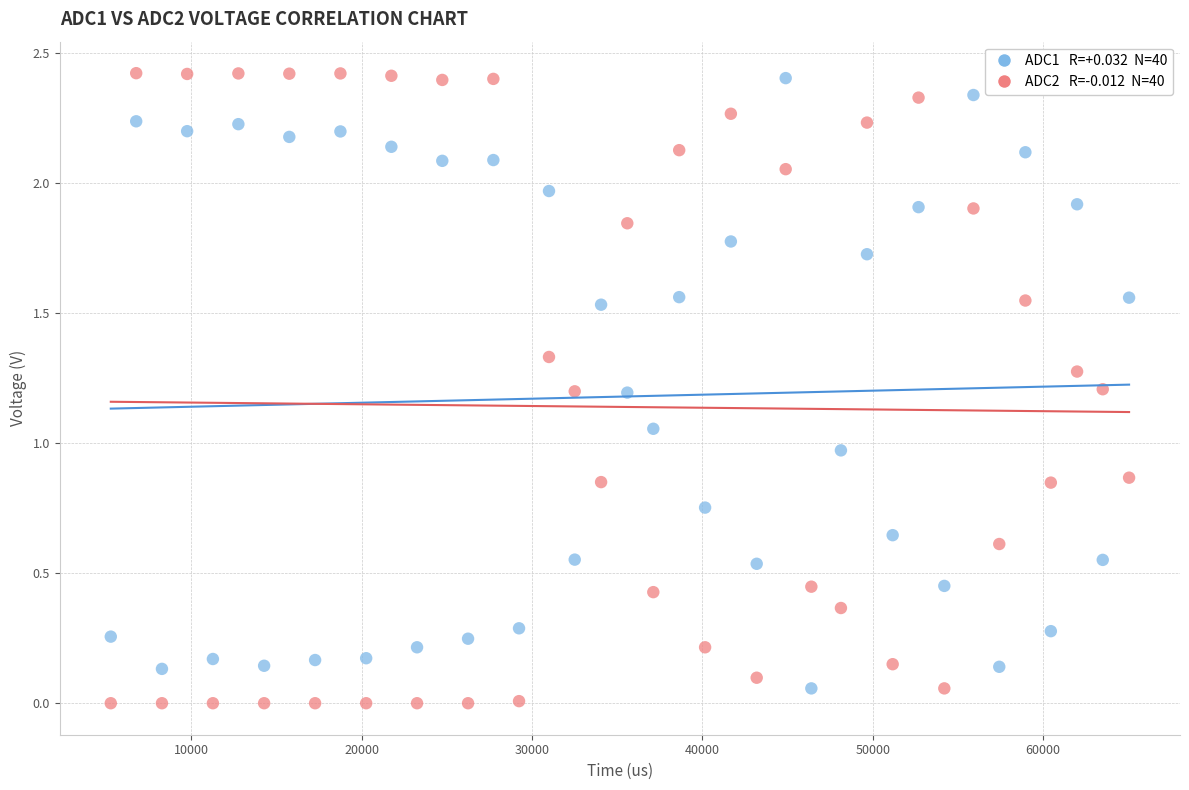

Across all data points, what is the range of X values (max minus min)?

59786.0